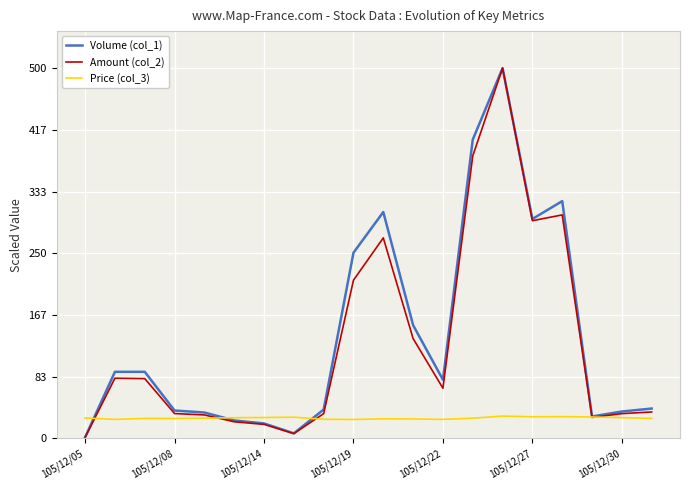

What is the maximum value for Volume (col_1)?

500.0